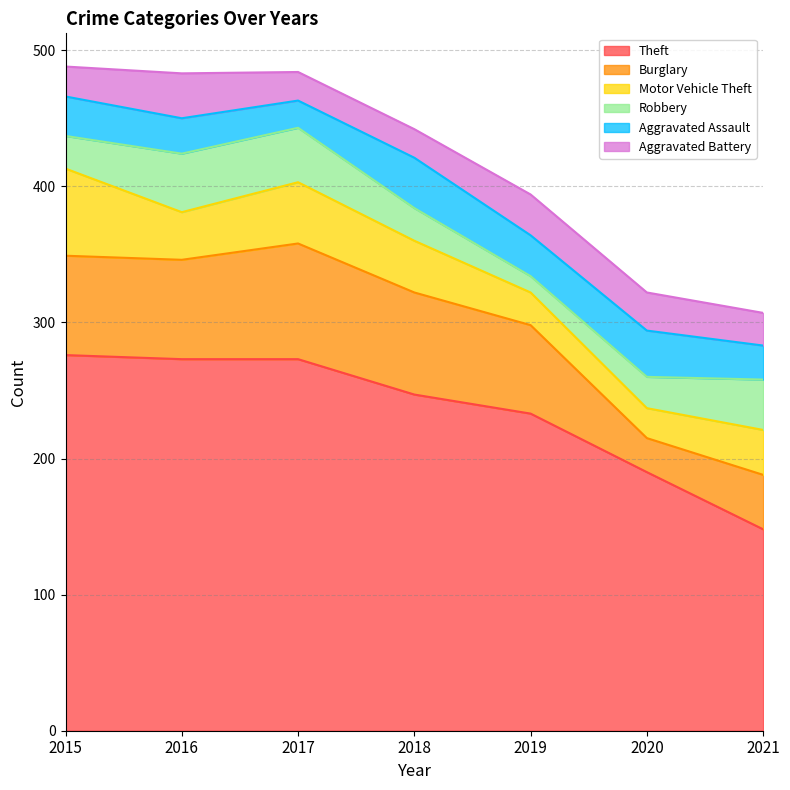

Is it true that Aggravated Assault equals 16 at 2016?

False